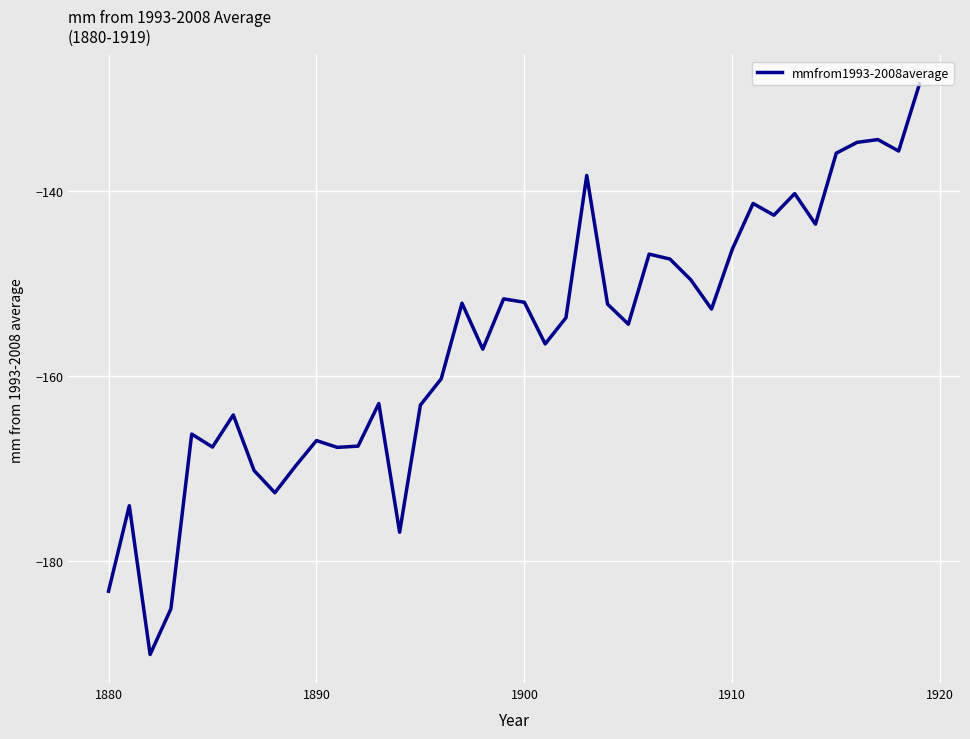

What is the smallest value displayed?

-190.1